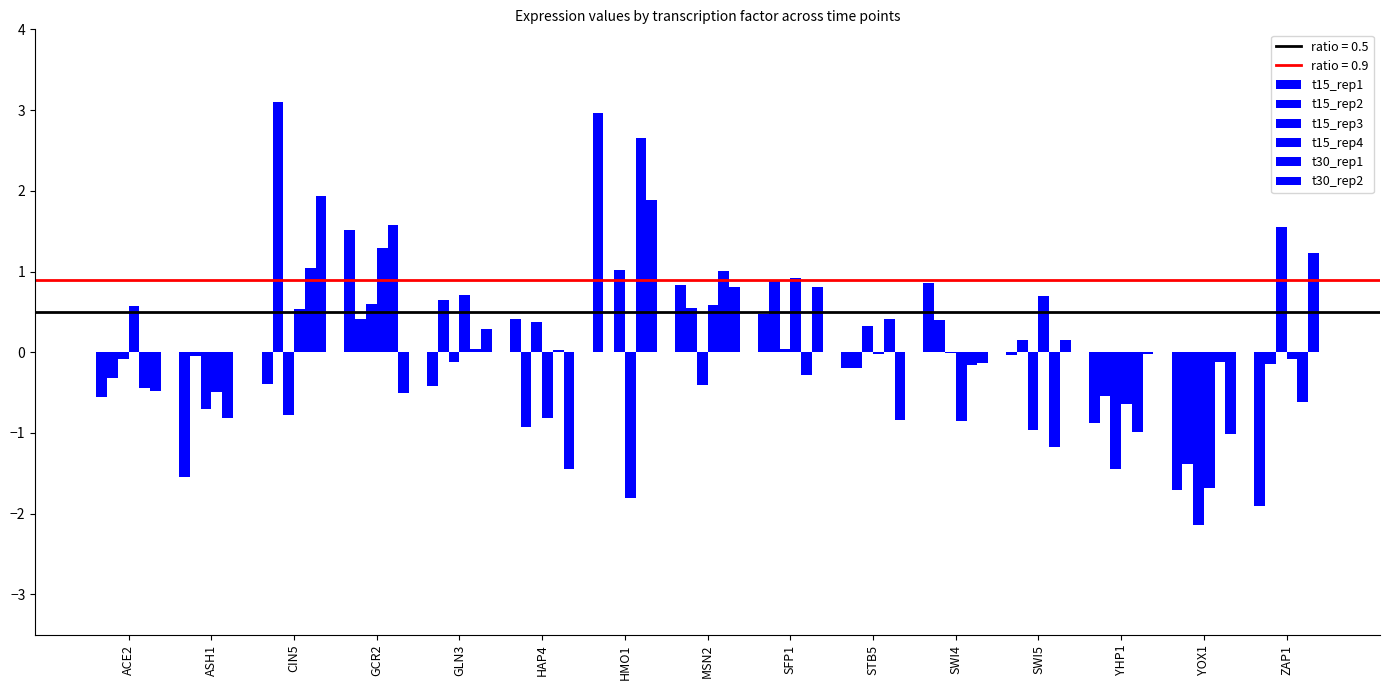

What is the label of the 4th bar from the left?

GCR2